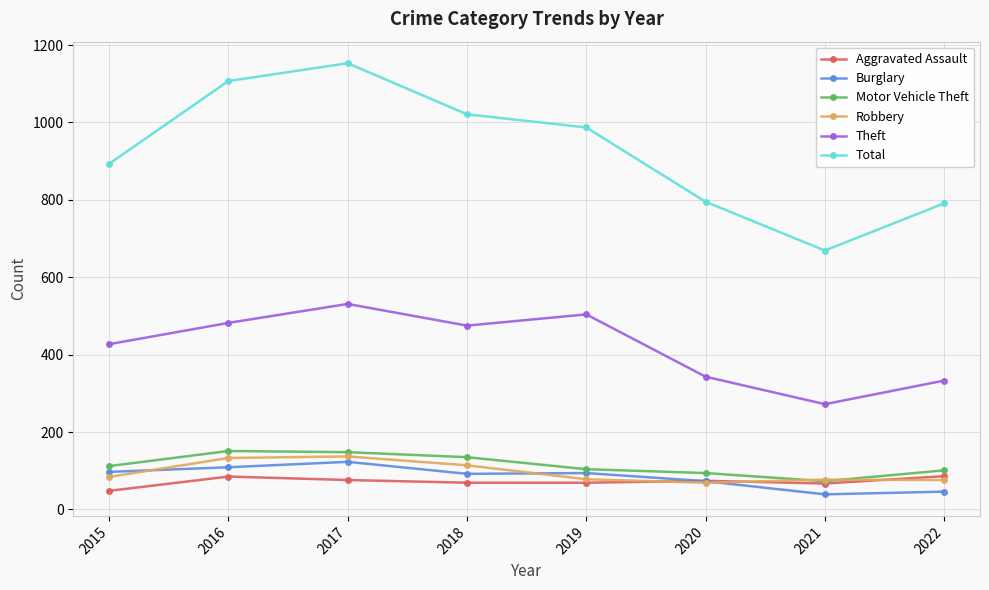

The value of Aggravated Assault at 2020 is 74. True or false?

True